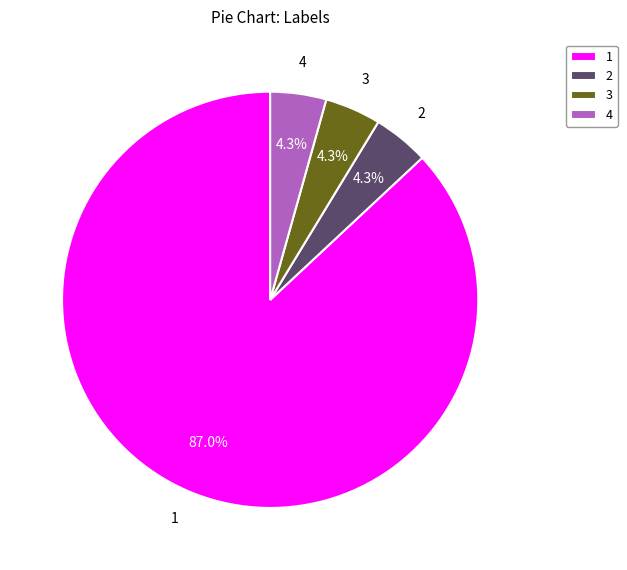

What is the ratio of the value at 4 to the value at 2?

1.0